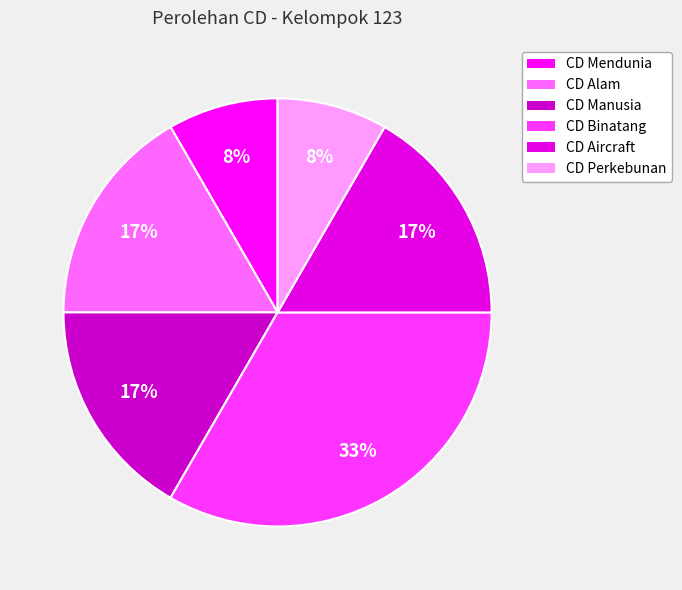

Approximately how many times larger is the value at CD Mendunia compared to CD Perkebunan?

1.0